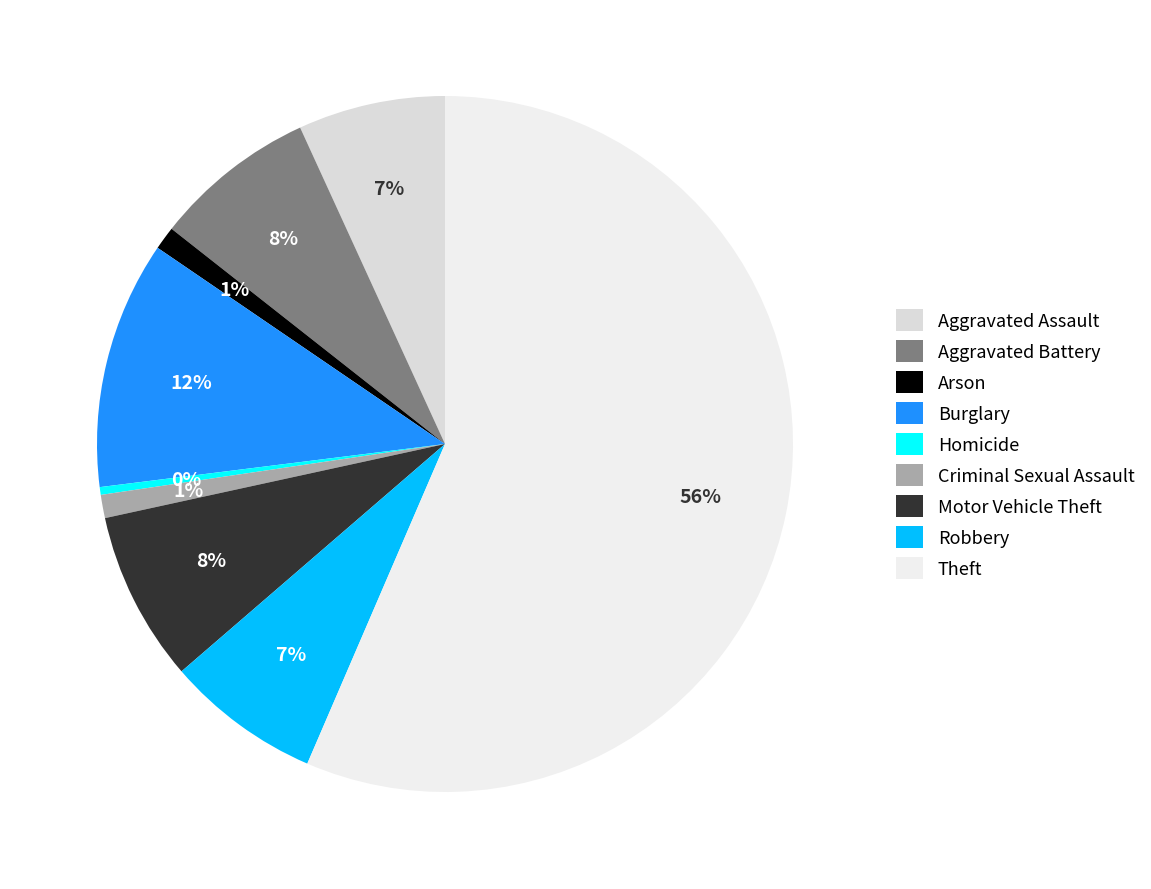

Is there a majority slice in this chart?

Yes